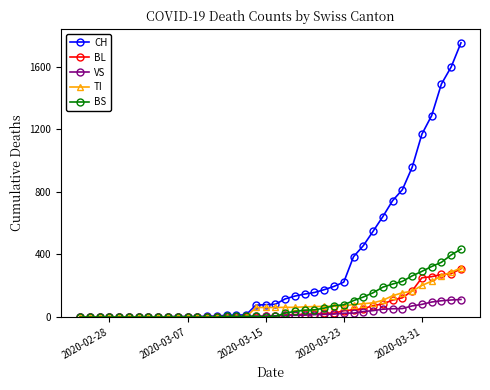

How many distinct data groups are displayed?

5